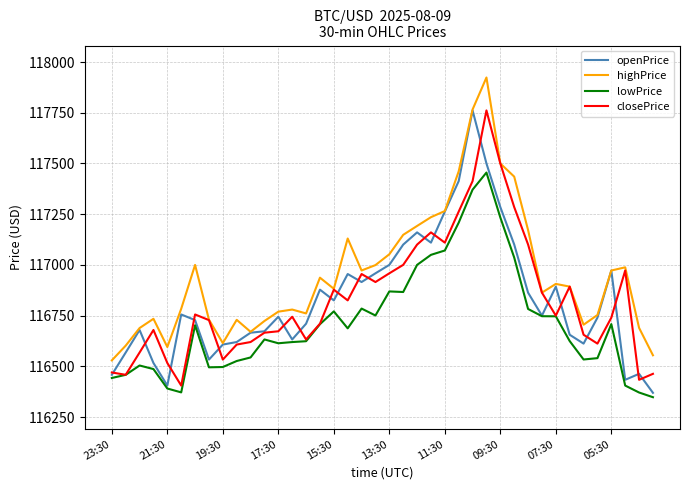

What is the highest value of the openPrice series?

117761.6